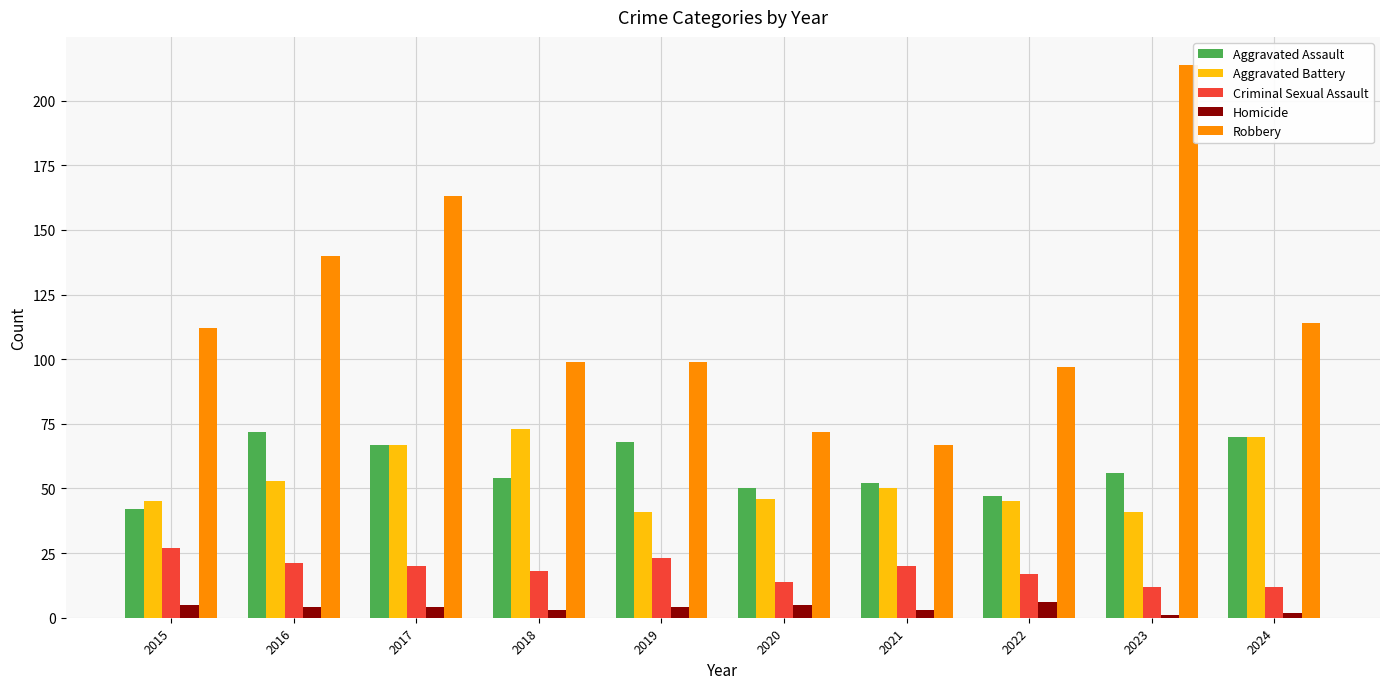

Is it true that Aggravated Battery equals 85 at 2021?

False